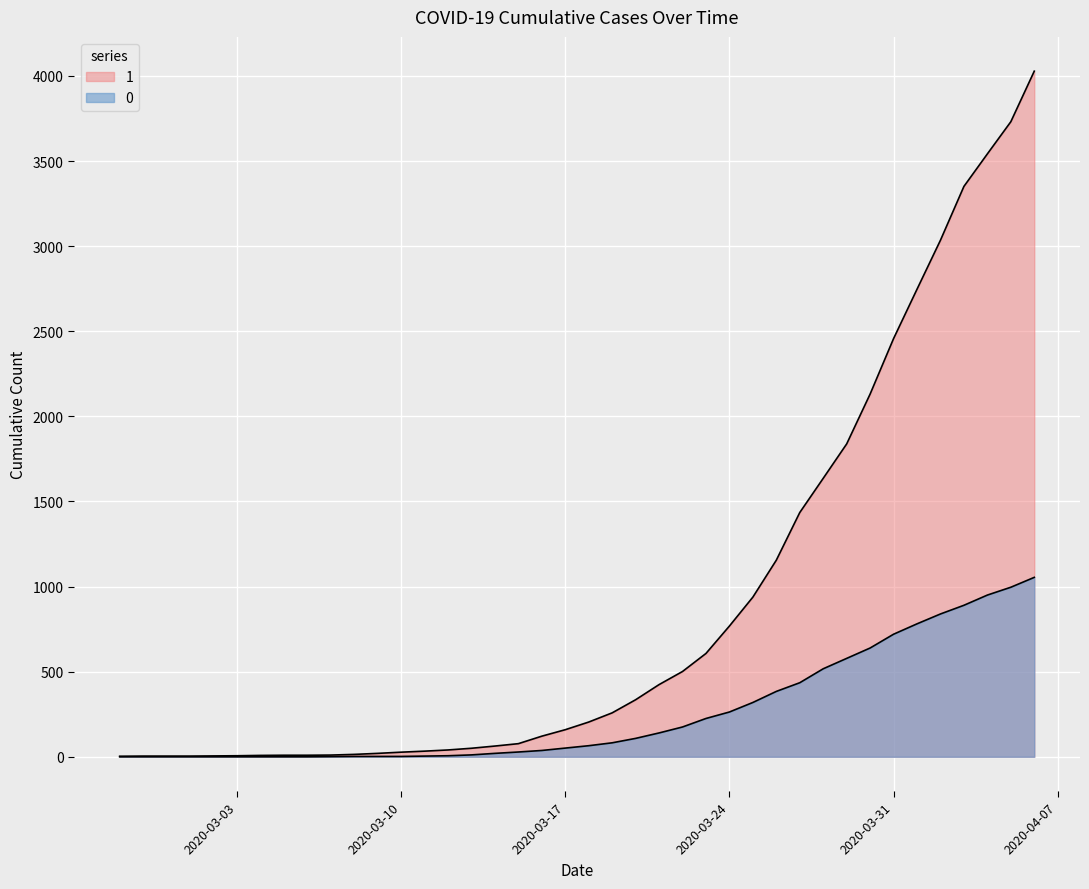

What is the difference between the 0 values at 2020-03-16 and 2020-03-08?

35